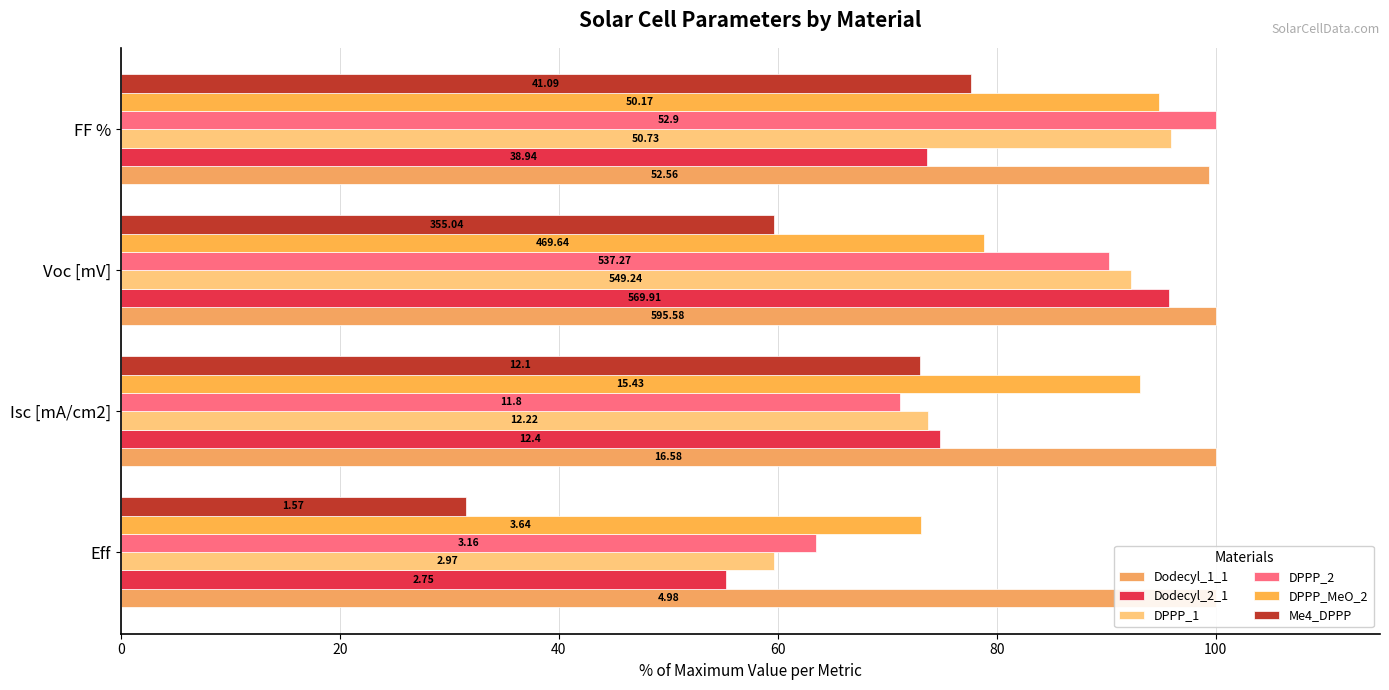

Count the Dodecyl_1_1 values in the range 100 to 101.

3